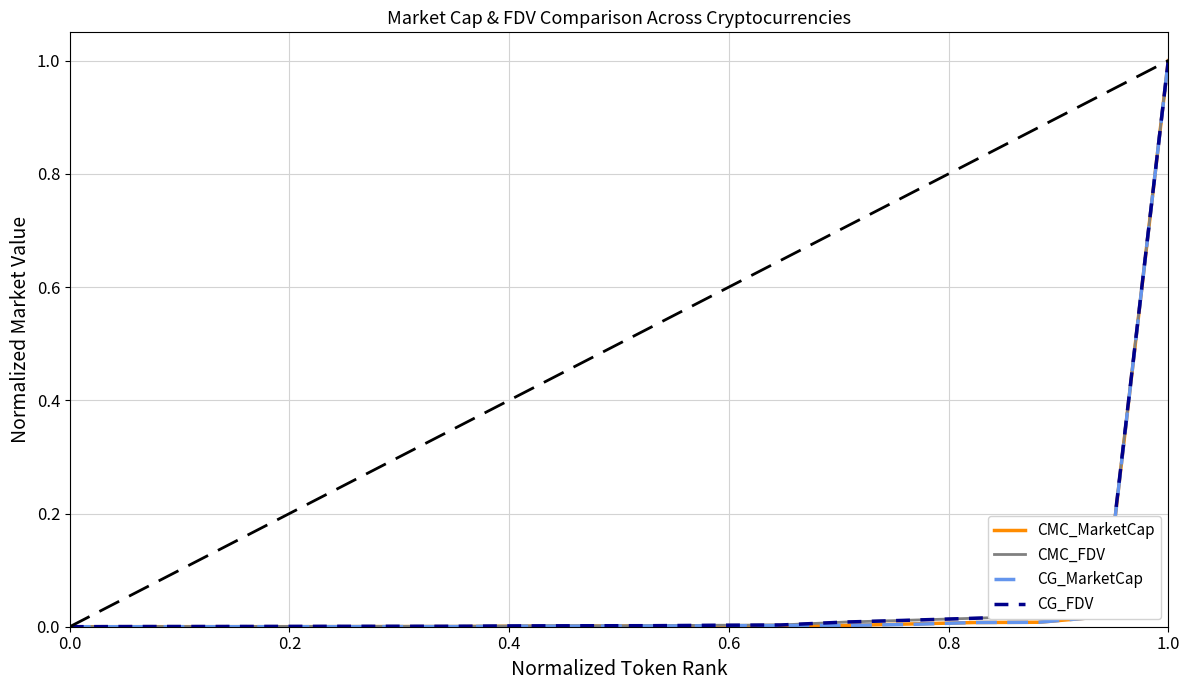

Does the chart have visible grid lines?

Yes